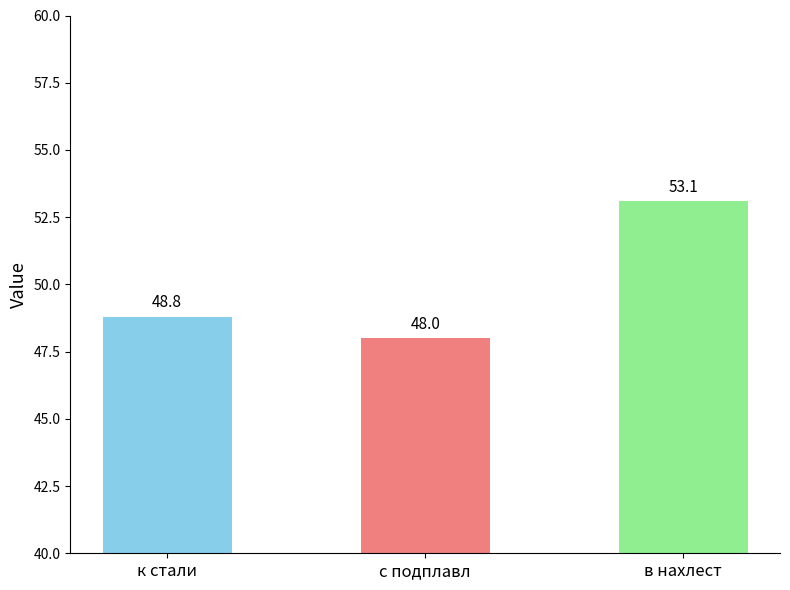

What value does the data have at к стали?

48.8